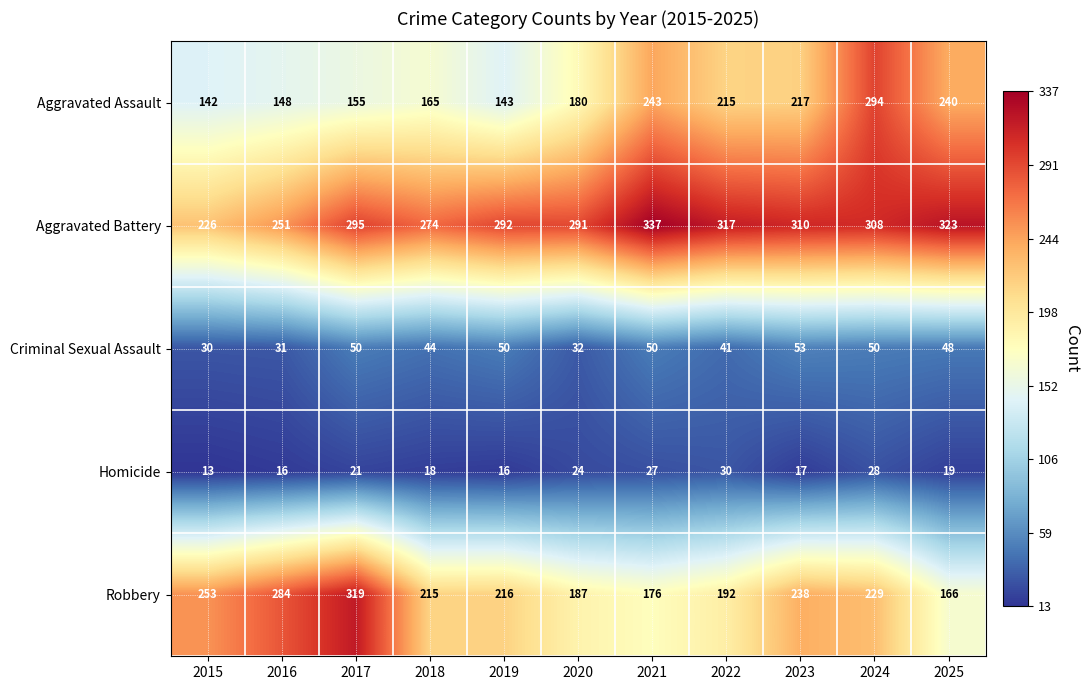

At which label does Robbery first exceed 216?

2015